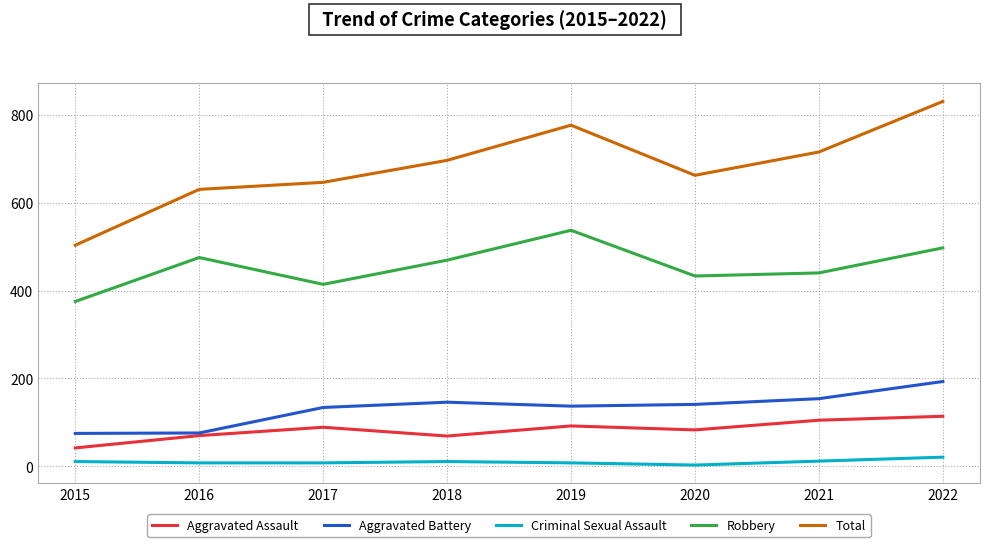

Is it true that Total equals 159 at 2020?

False